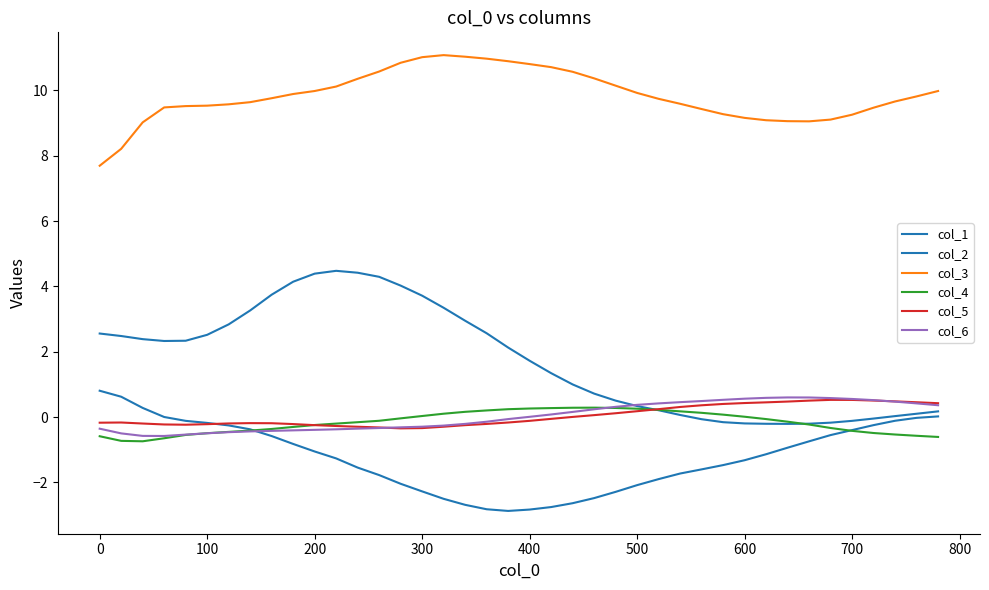

How many lines are shown in the chart?

6